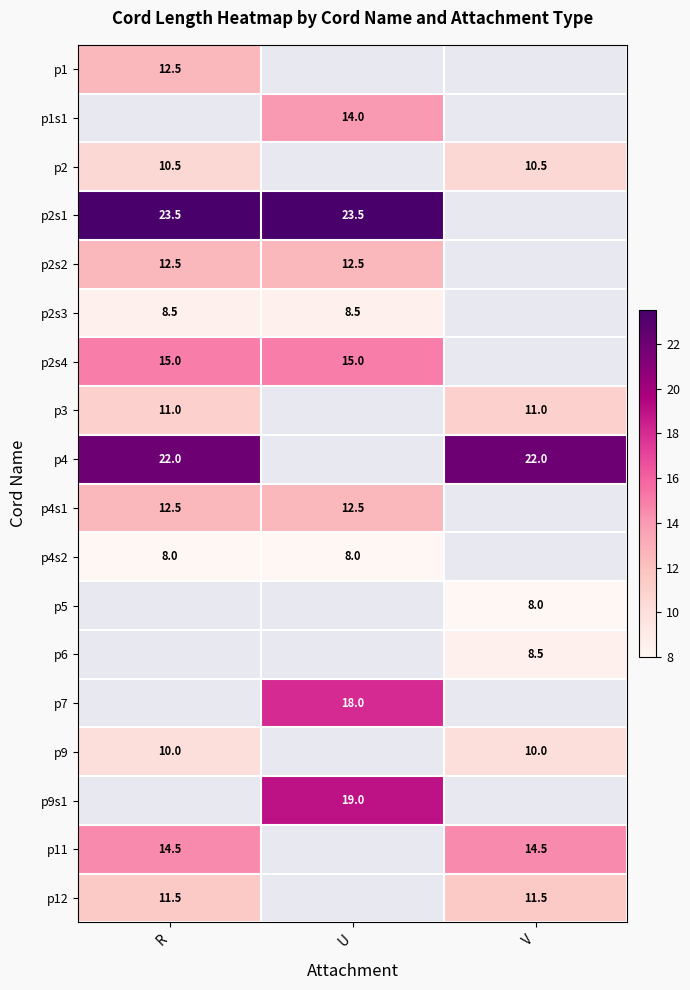

True or false: p4s1 has a value of 18.7 at R.

False